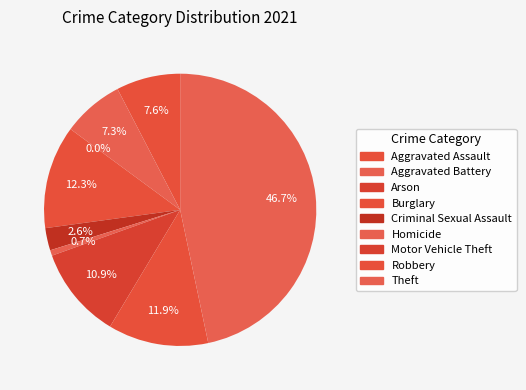

To the nearest percent, what is the difference between the Burglary and Homicide slice percentages?

12%